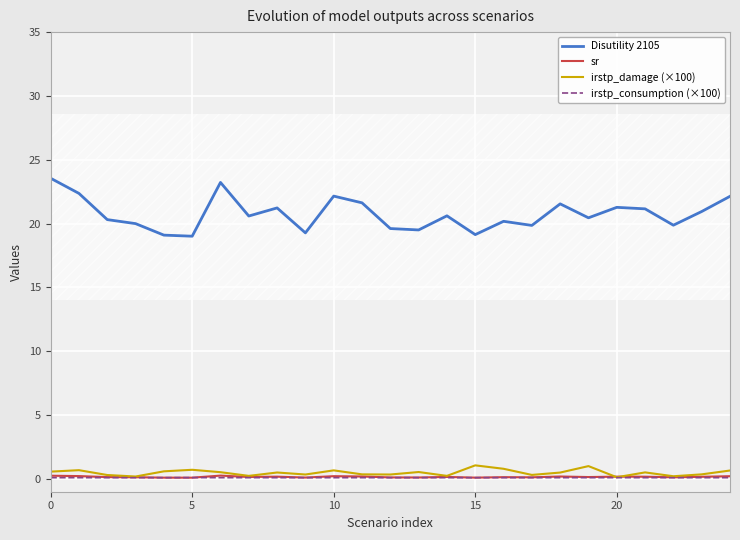

How many times do irstp_damage (×100) and sr cross each other?

2